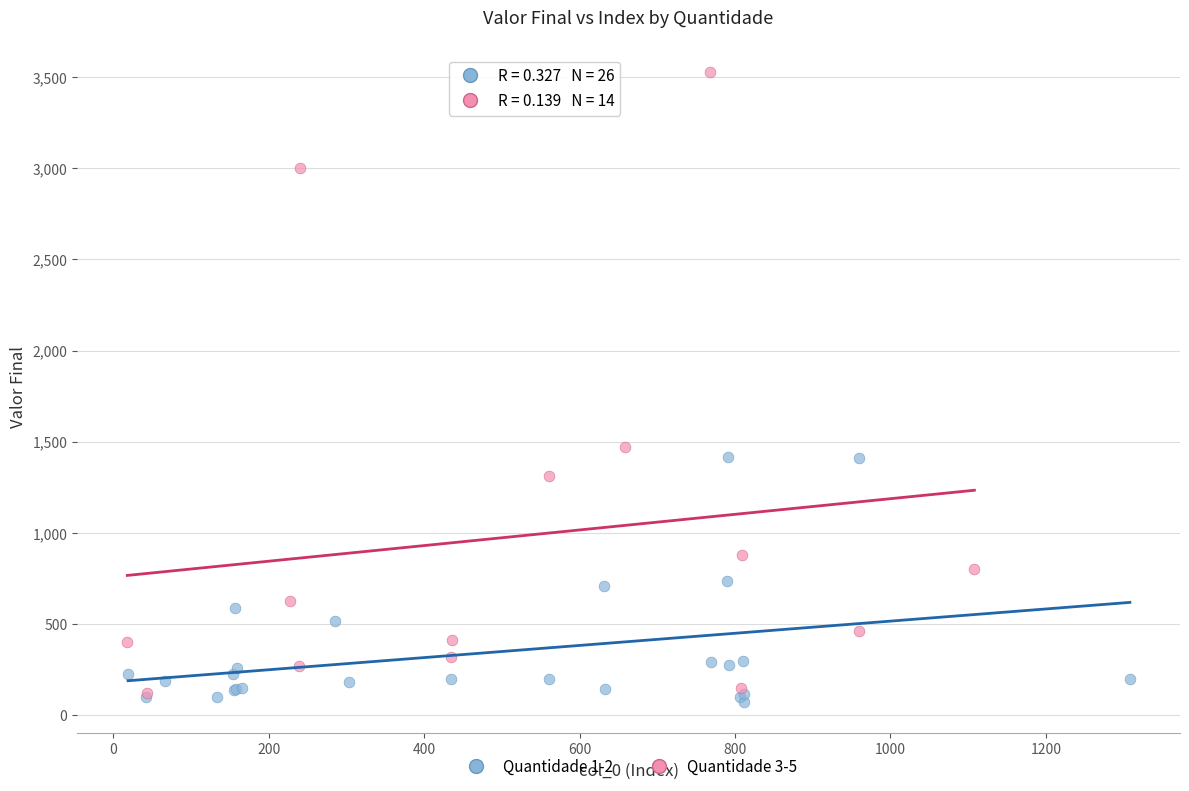

Which series has the widest spread of Y values?

Quantidade 3-5